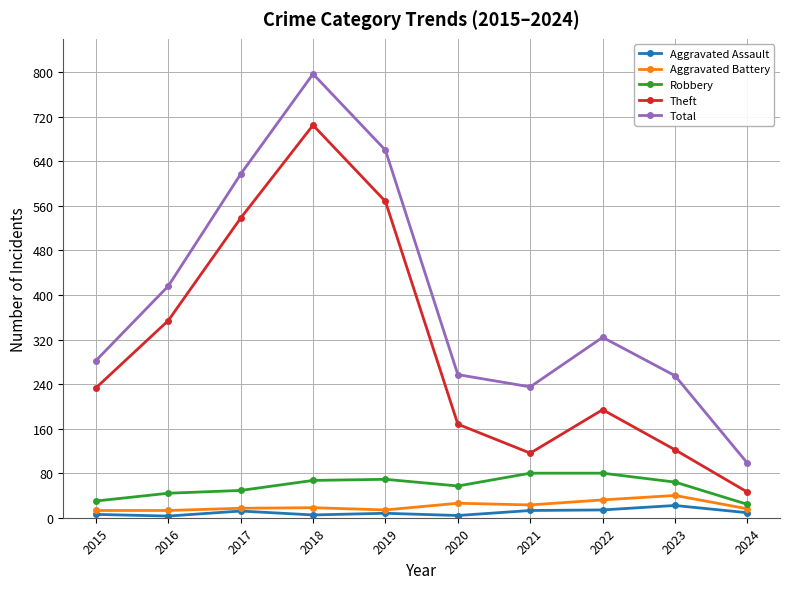

Count the number of categories in the chart.

10